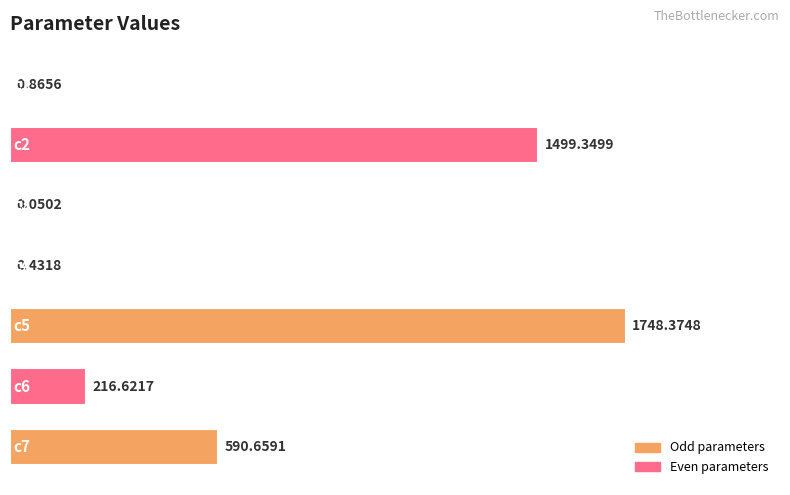

Count the number of values greater than 216.

4